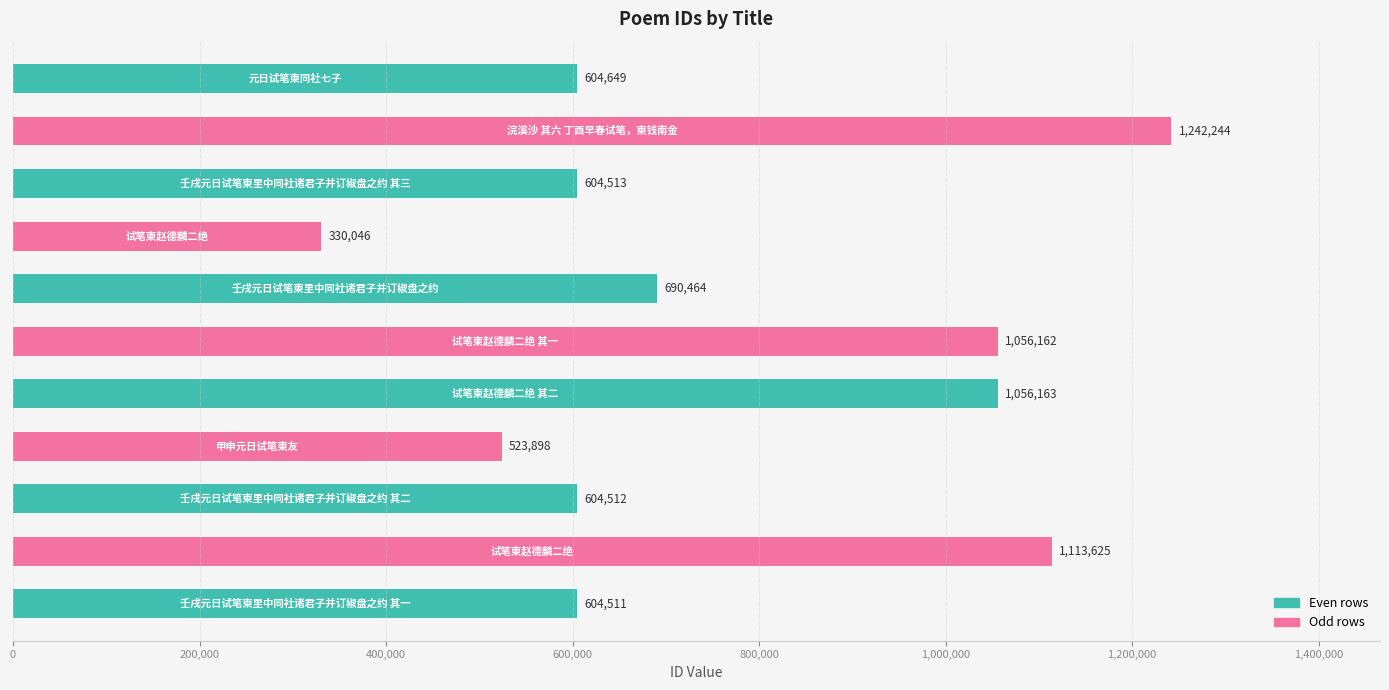

How many categories are shown in the chart?

11